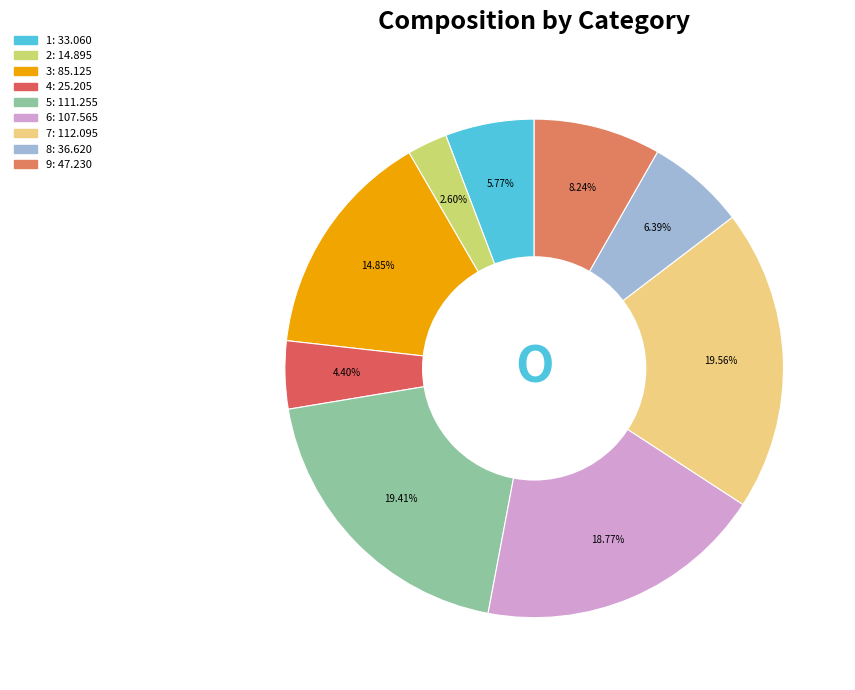

Is it true that 7 is 20% of the pie?

True